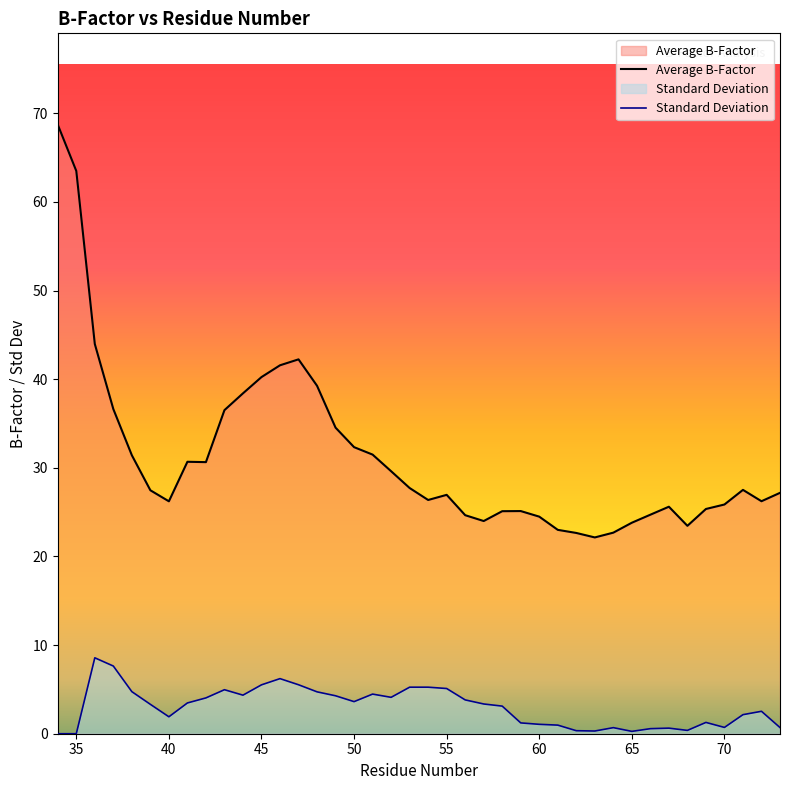

What is the average value of the Standard Deviation series?

3.0